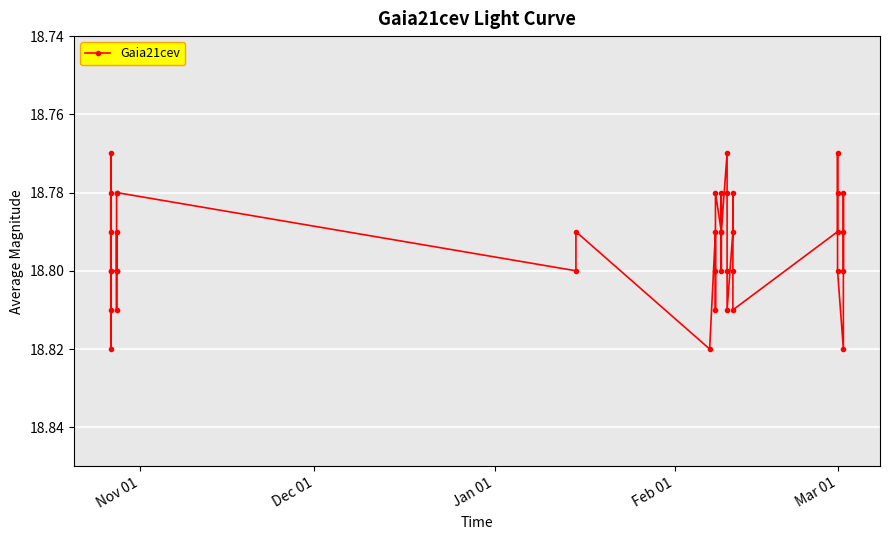

What is the value of the 5th point from the left?

18.8